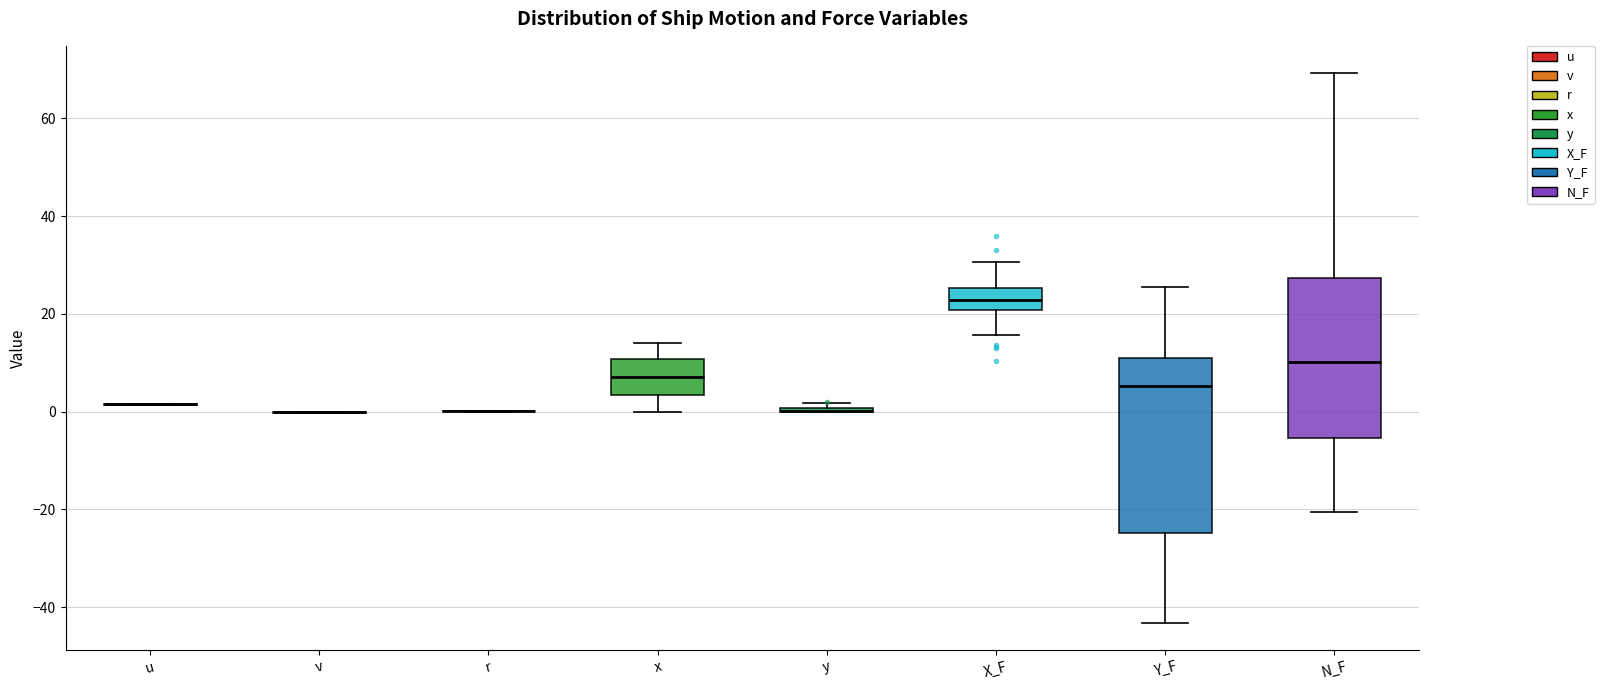

Reading left to right, read every box against the y-axis: the position of its median line, the range the box covers, and the ends of its whiskers. The values are not printed on the chart, so give them approximately, as read against the axis.

u: box collapsed to a line at 2, whiskers 2 to 2
v: box collapsed to a line at 0, whiskers 0 to 0
r: box collapsed to a line at 0, whiskers 0 to 0
x: median 8, box 4 to 10, whiskers 0 to 14
y: box collapsed to a line at 0, whiskers 0 to 2
X_F: median 22, box 20 to 26, whiskers 16 to 30
Y_F: median 6, box -24 to 10, whiskers -44 to 26
N_F: median 10, box -6 to 28, whiskers -20 to 70